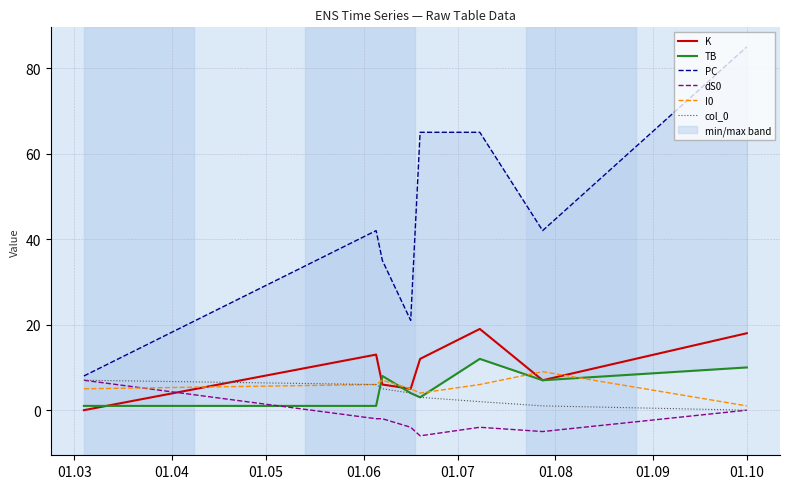

The PC series shows 85 at 01.10. True or false?

True